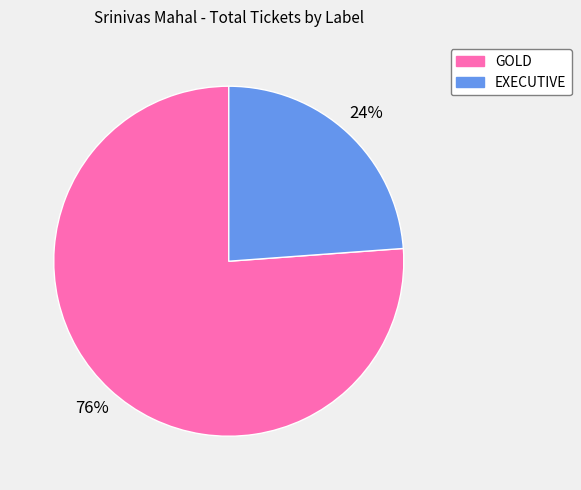

Rank the categories by value from lowest to highest.

EXECUTIVE, GOLD